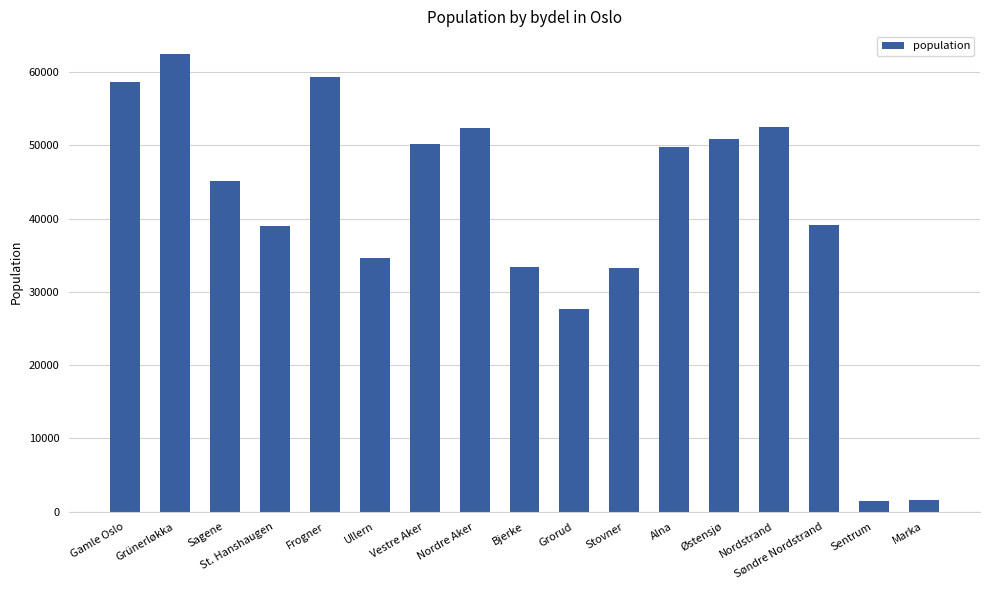

What is the change in value from Gamle Oslo to Alna?

-8870